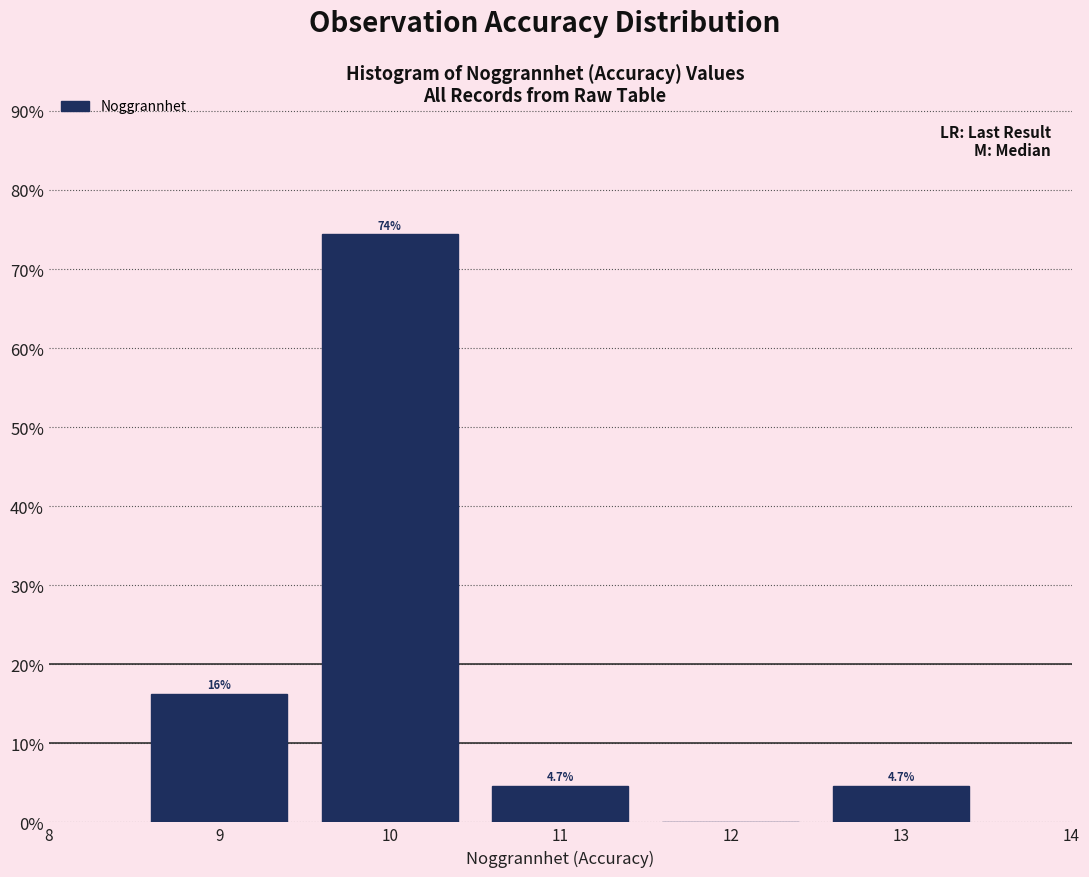

Over which range of the x-axis is the bar tallest?

9.5 to 10.5